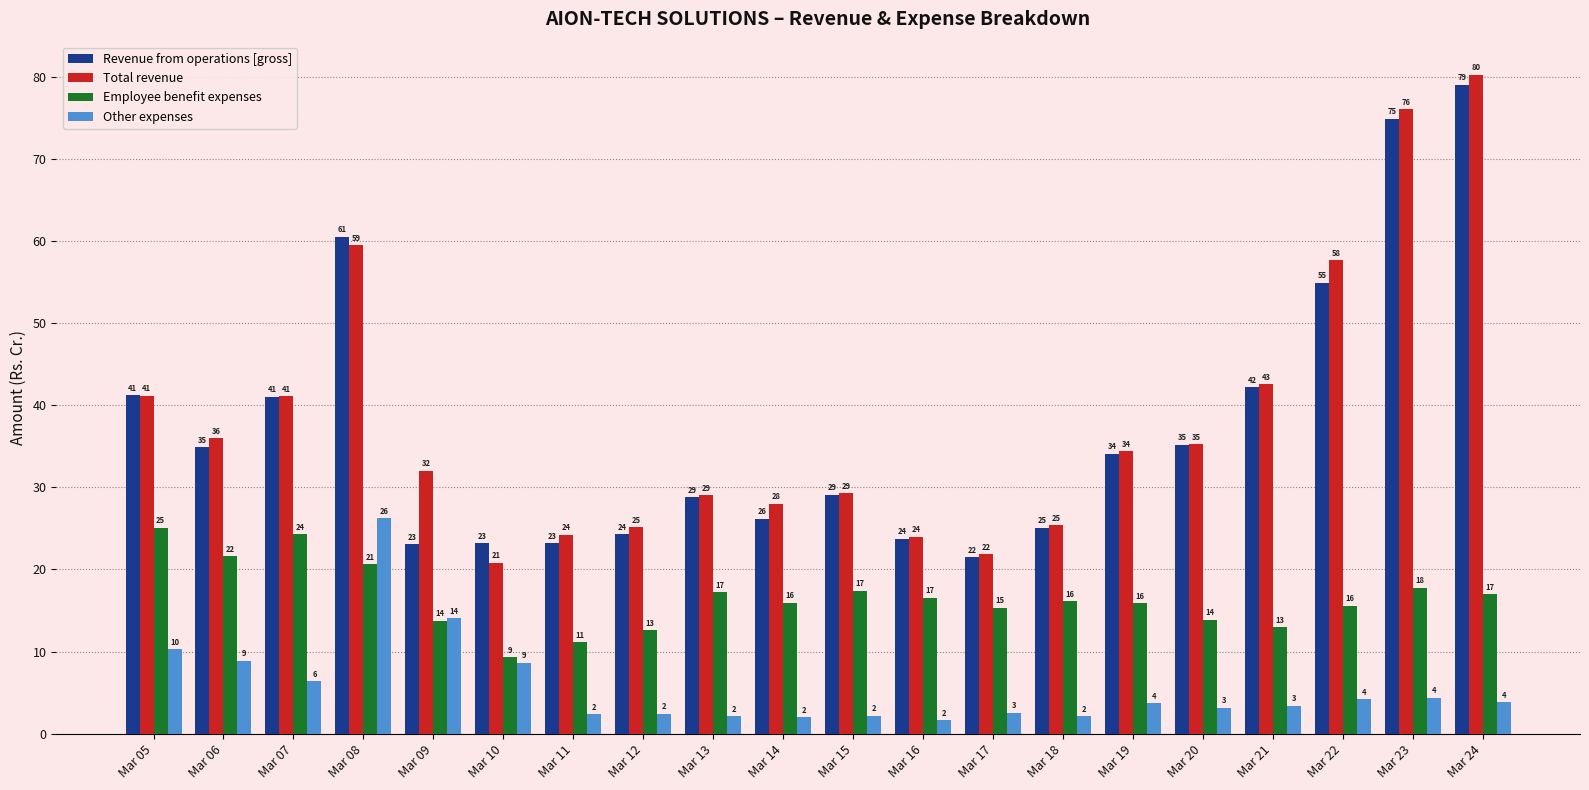

At which category is the sum across all series the highest?

Mar 24